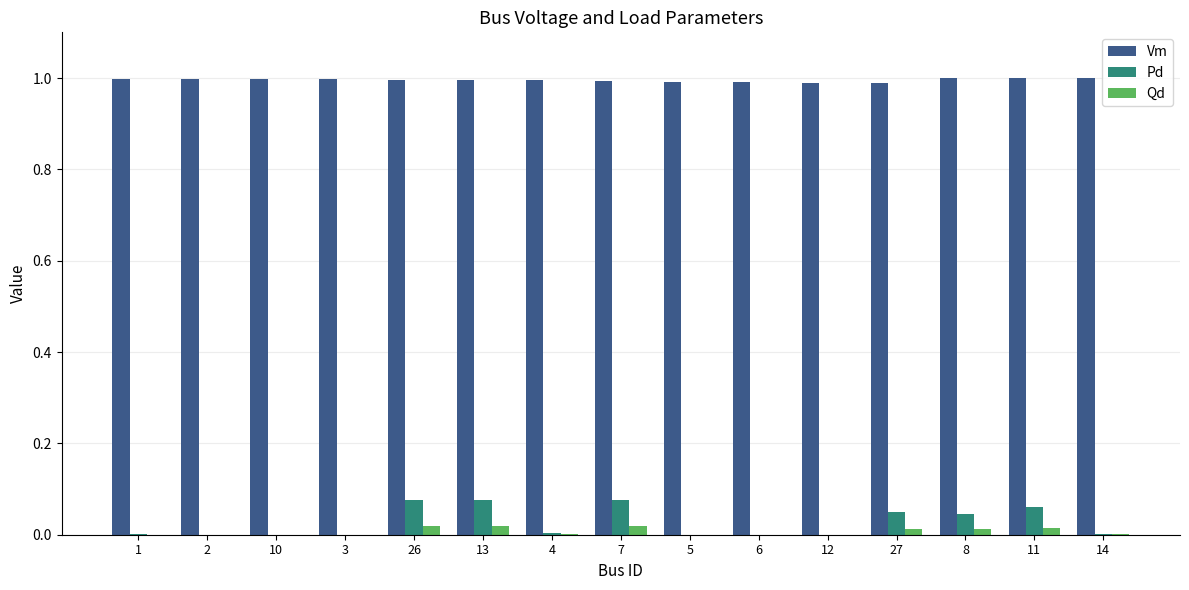

What is the sum of all Vm values?

14.9